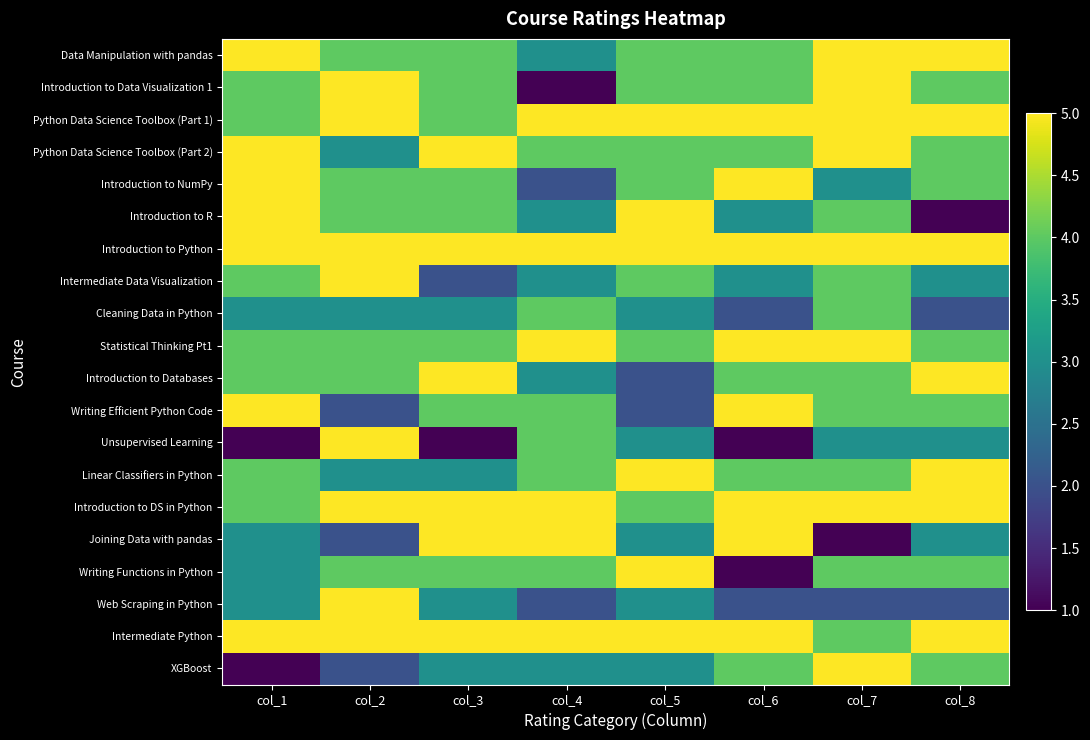

Rank the series at col_2 from lowest to highest value.

Writing Efficient Python Code, Joining Data with pandas, XGBoost, Python Data Science Toolbox (Part 2), Cleaning Data in Python, Linear Classifiers in Python, Data Manipulation with pandas, Introduction to NumPy, Introduction to R, Statistical Thinking Pt1, Introduction to Databases, Writing Functions in Python, Introduction to Data Visualization 1, Python Data Science Toolbox (Part 1), Introduction to Python, Intermediate Data Visualization, Unsupervised Learning, Introduction to DS in Python, Web Scraping in Python, Intermediate Python